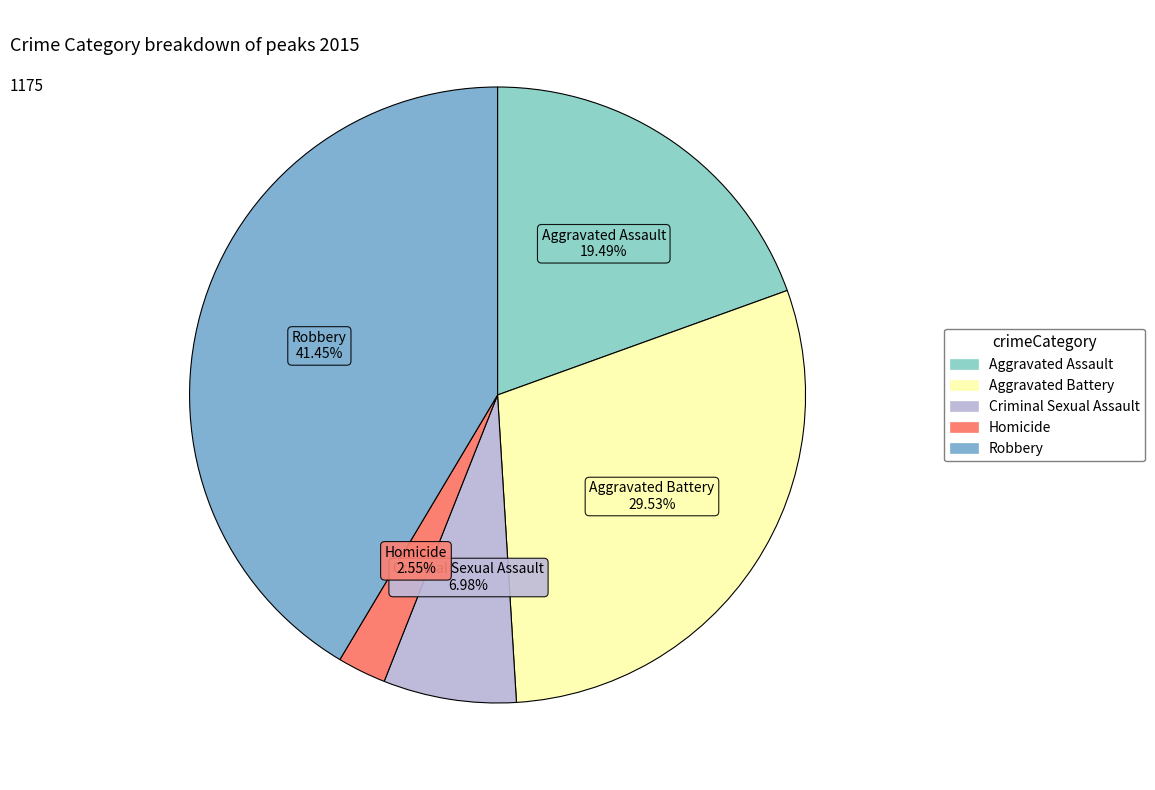

How many slices are in this pie chart?

5